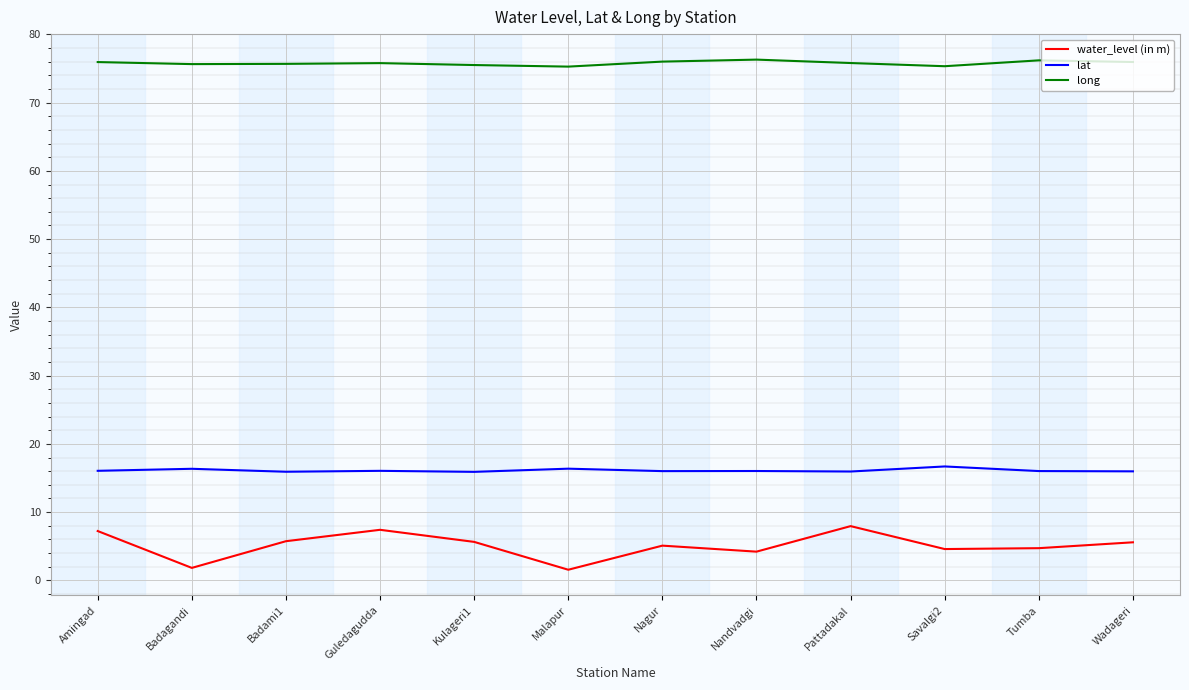

Is it true that lat equals 5.7 at Amingad?

False